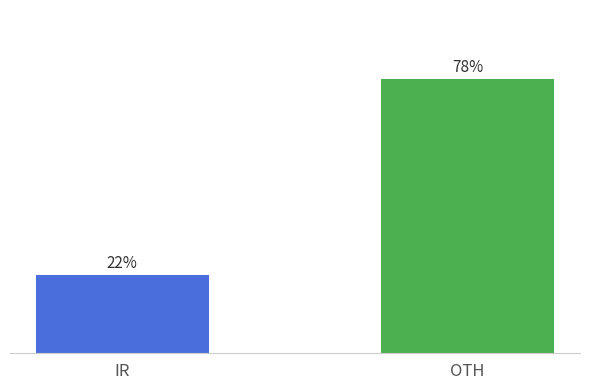

True or false: the data shows 9 at Vehicle 1-3.

False